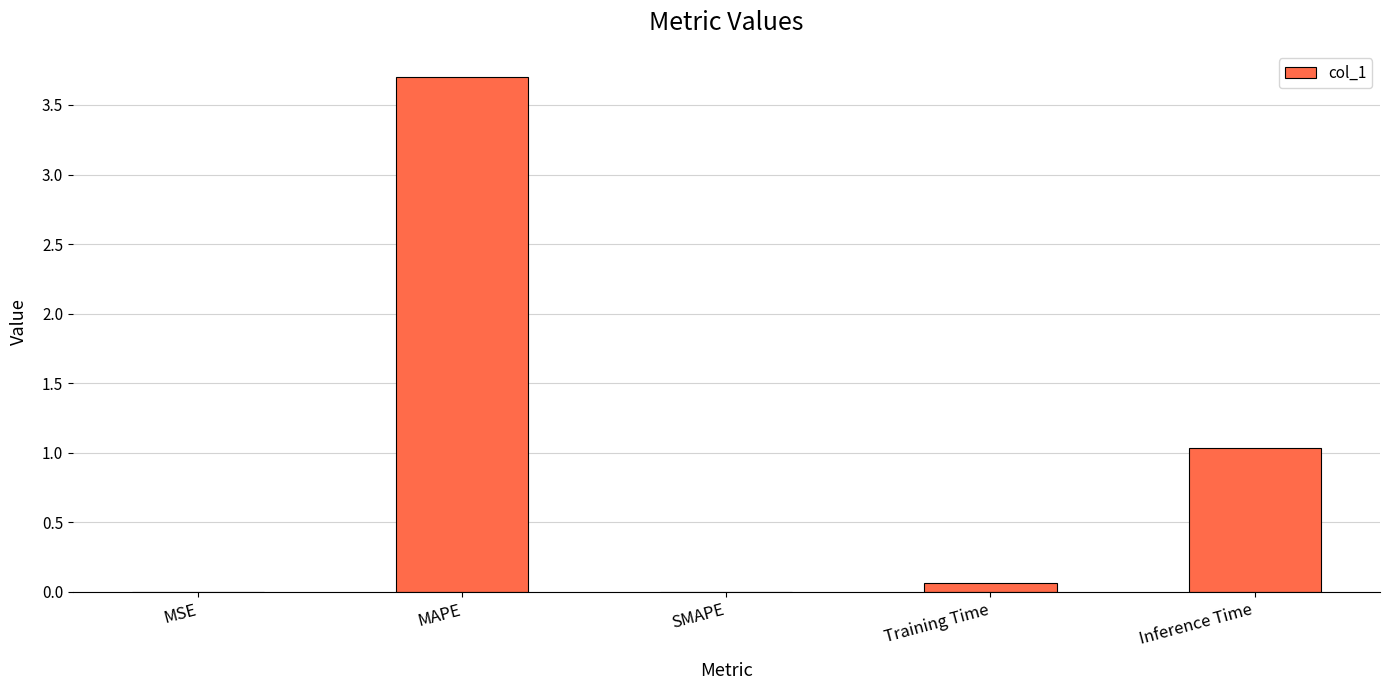

What is the maximum value shown in the chart?

3.7